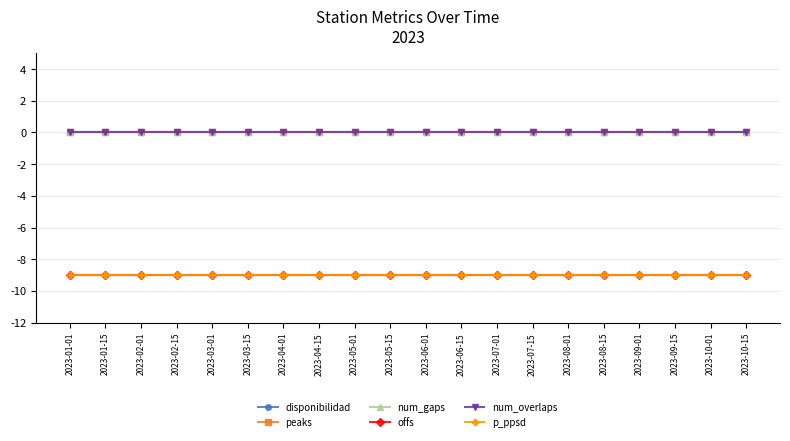

Reading left to right, extract all data points from this chart.

disponibilidad: 2023-01-01=0	2023-01-15=0	2023-02-01=0	2023-02-15=0	2023-03-01=0	2023-03-15=0	2023-04-01=0	2023-04-15=0	2023-05-01=0	2023-05-15=0	2023-06-01=0	2023-06-15=0	2023-07-01=0	2023-07-15=0	2023-08-01=0	2023-08-15=0	2023-09-01=0	2023-09-15=0	2023-10-01=0	2023-10-15=0
peaks: 2023-01-01=0	2023-01-15=0	2023-02-01=0	2023-02-15=0	2023-03-01=0	2023-03-15=0	2023-04-01=0	2023-04-15=0	2023-05-01=0	2023-05-15=0	2023-06-01=0	2023-06-15=0	2023-07-01=0	2023-07-15=0	2023-08-01=0	2023-08-15=0	2023-09-01=0	2023-09-15=0	2023-10-01=0	2023-10-15=0
num_gaps: 2023-01-01=0	2023-01-15=0	2023-02-01=0	2023-02-15=0	2023-03-01=0	2023-03-15=0	2023-04-01=0	2023-04-15=0	2023-05-01=0	2023-05-15=0	2023-06-01=0	2023-06-15=0	2023-07-01=0	2023-07-15=0	2023-08-01=0	2023-08-15=0	2023-09-01=0	2023-09-15=0	2023-10-01=0	2023-10-15=0
offs: 2023-01-01=-9	2023-01-15=-9	2023-02-01=-9	2023-02-15=-9	2023-03-01=-9	2023-03-15=-9	2023-04-01=-9	2023-04-15=-9	2023-05-01=-9	2023-05-15=-9	2023-06-01=-9	2023-06-15=-9	2023-07-01=-9	2023-07-15=-9	2023-08-01=-9	2023-08-15=-9	2023-09-01=-9	2023-09-15=-9	2023-10-01=-9	2023-10-15=-9
num_overlaps: 2023-01-01=0	2023-01-15=0	2023-02-01=0	2023-02-15=0	2023-03-01=0	2023-03-15=0	2023-04-01=0	2023-04-15=0	2023-05-01=0	2023-05-15=0	2023-06-01=0	2023-06-15=0	2023-07-01=0	2023-07-15=0	2023-08-01=0	2023-08-15=0	2023-09-01=0	2023-09-15=0	2023-10-01=0	2023-10-15=0
p_ppsd: 2023-01-01=-9	2023-01-15=-9	2023-02-01=-9	2023-02-15=-9	2023-03-01=-9	2023-03-15=-9	2023-04-01=-9	2023-04-15=-9	2023-05-01=-9	2023-05-15=-9	2023-06-01=-9	2023-06-15=-9	2023-07-01=-9	2023-07-15=-9	2023-08-01=-9	2023-08-15=-9	2023-09-01=-9	2023-09-15=-9	2023-10-01=-9	2023-10-15=-9